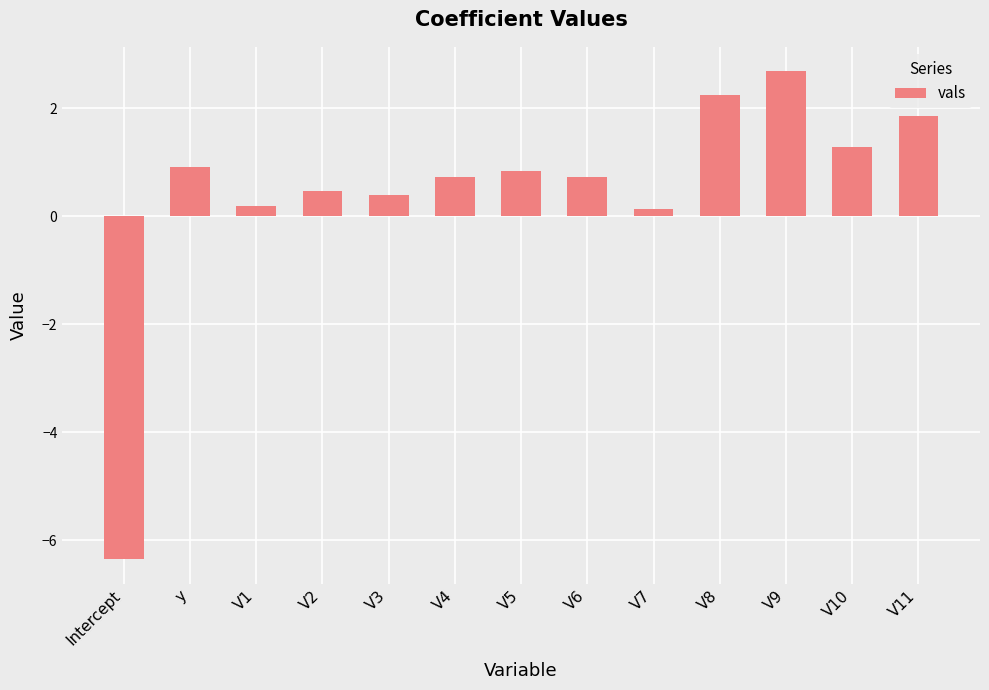

What is the label of the 9th bar from the right?

V3